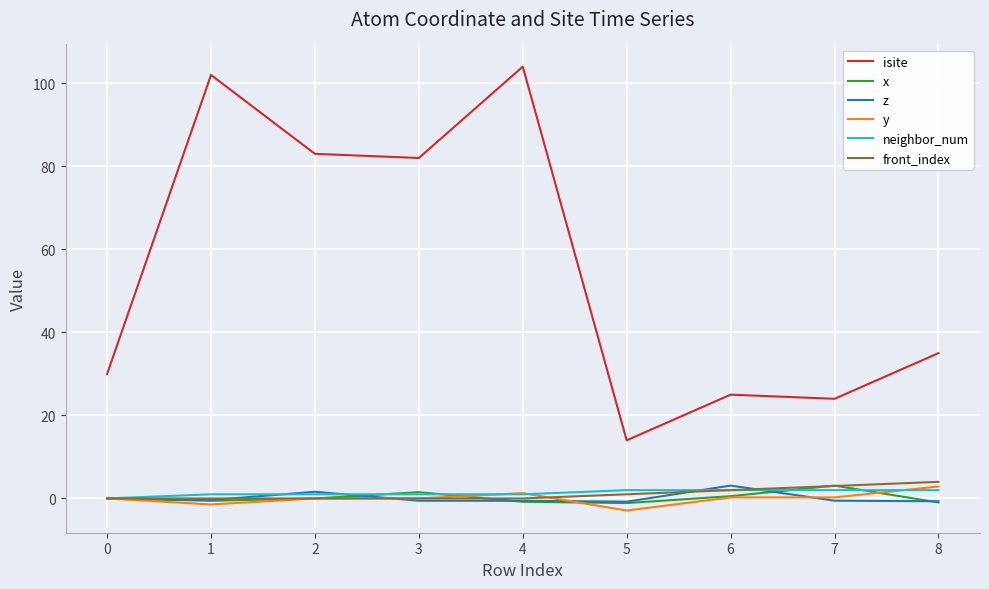

Is the value of isite at 3 greater than the value of y at 6?

Yes